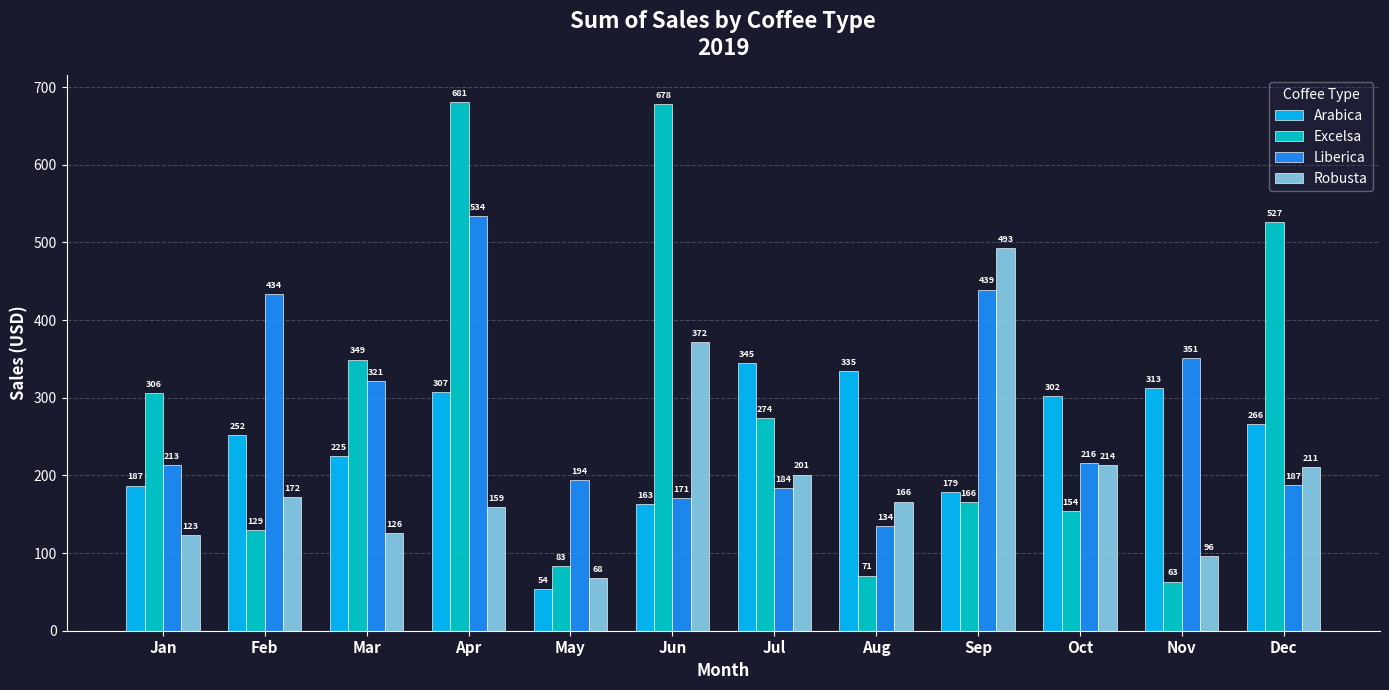

Between Jan and Nov, which series saw the biggest shift?

Excelsa